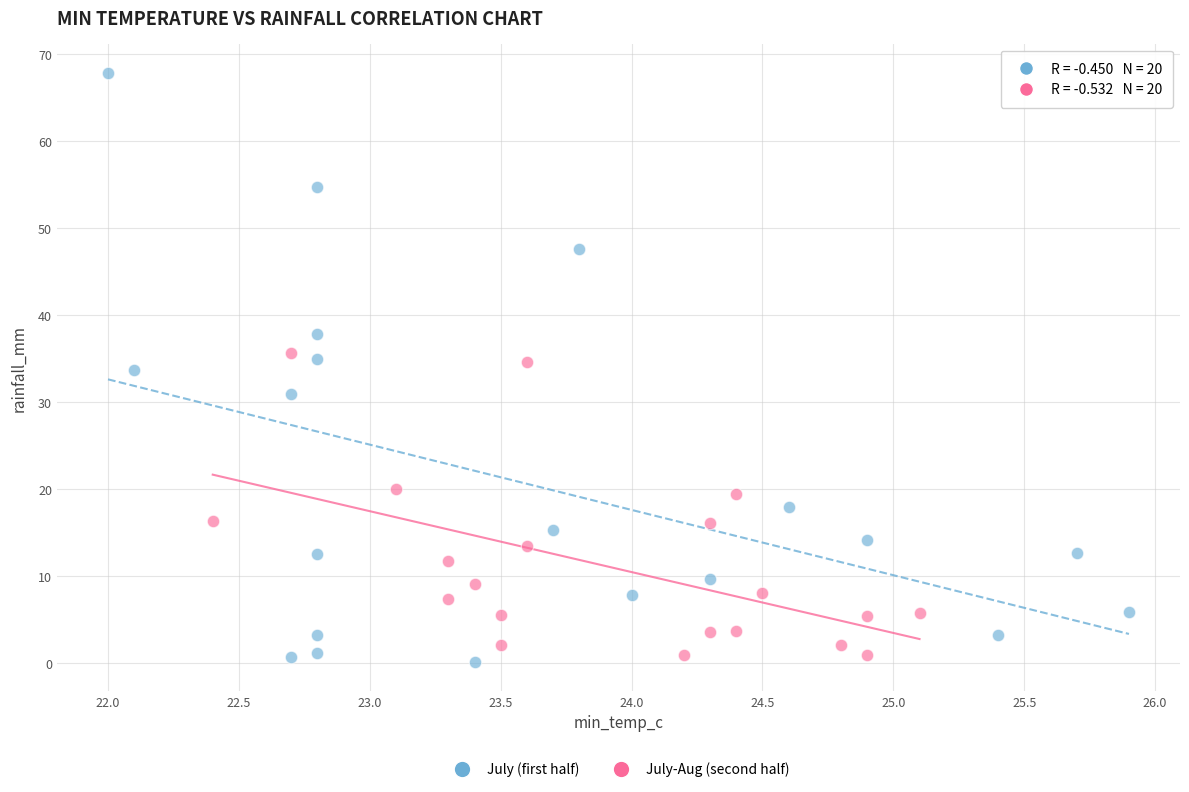

Which series reaches the maximum Y coordinate?

July (first half)